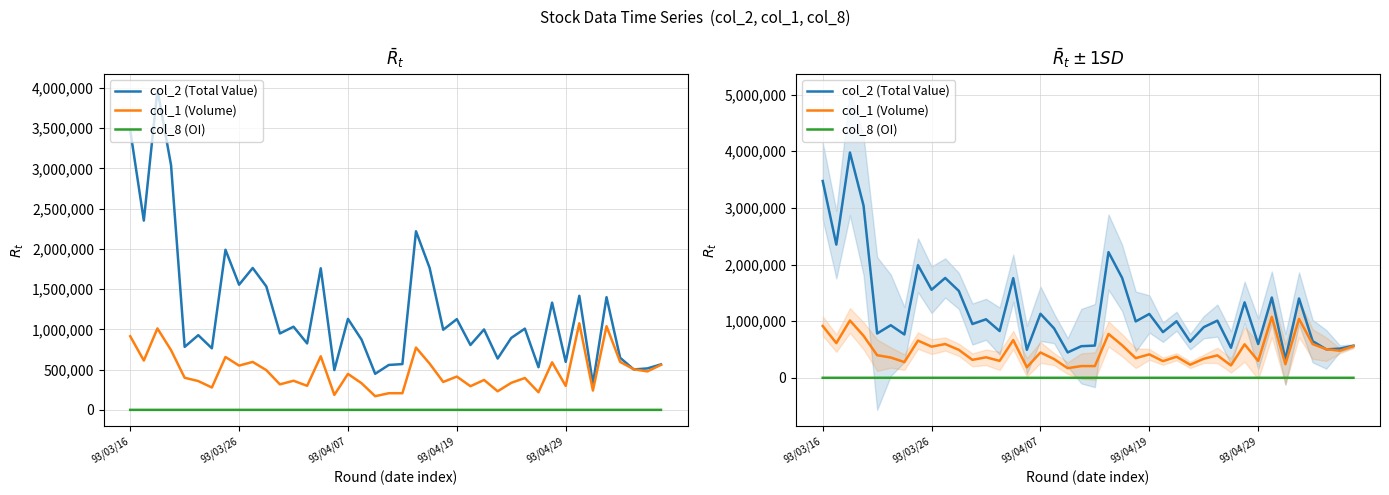

List the series in order of their peak value, highest first.

col_2 (Total Value), col_1 (Volume), col_8 (OI)